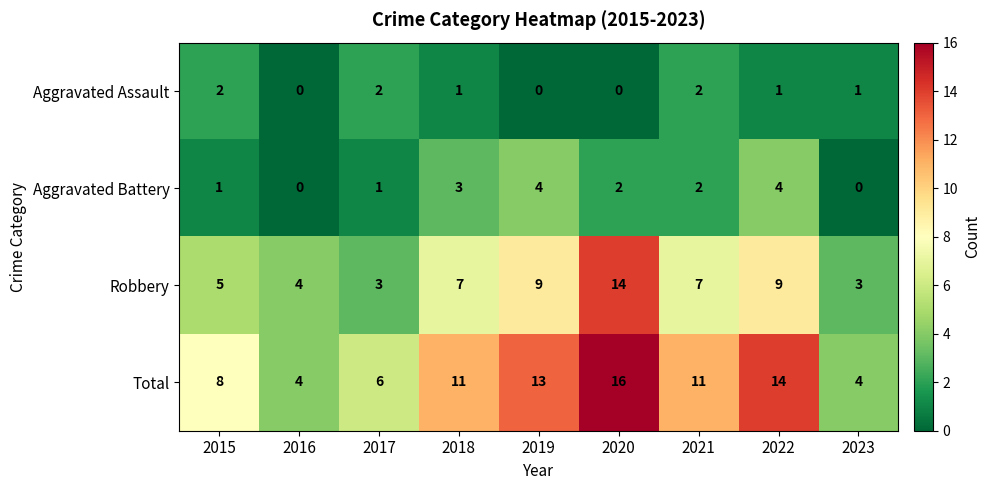

At which category is the sum across all series the highest?

2020